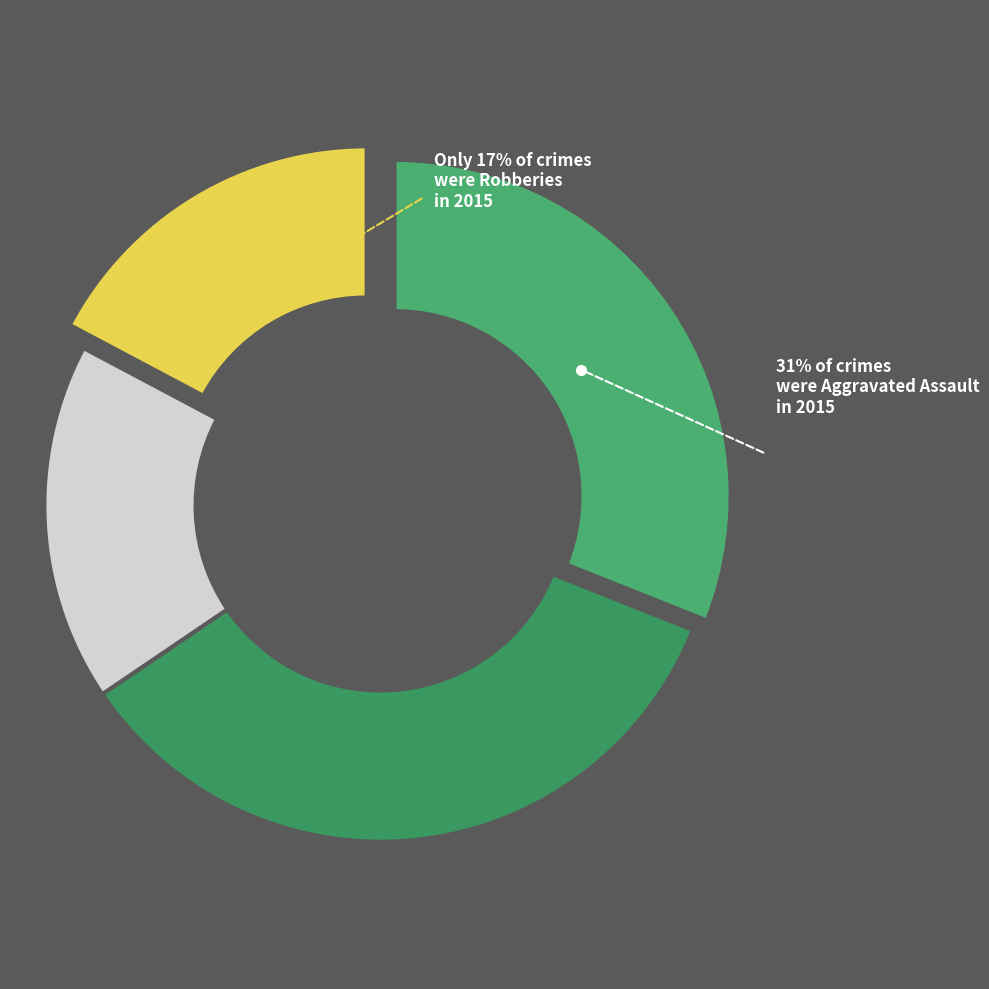

Is there a majority slice in this chart?

No